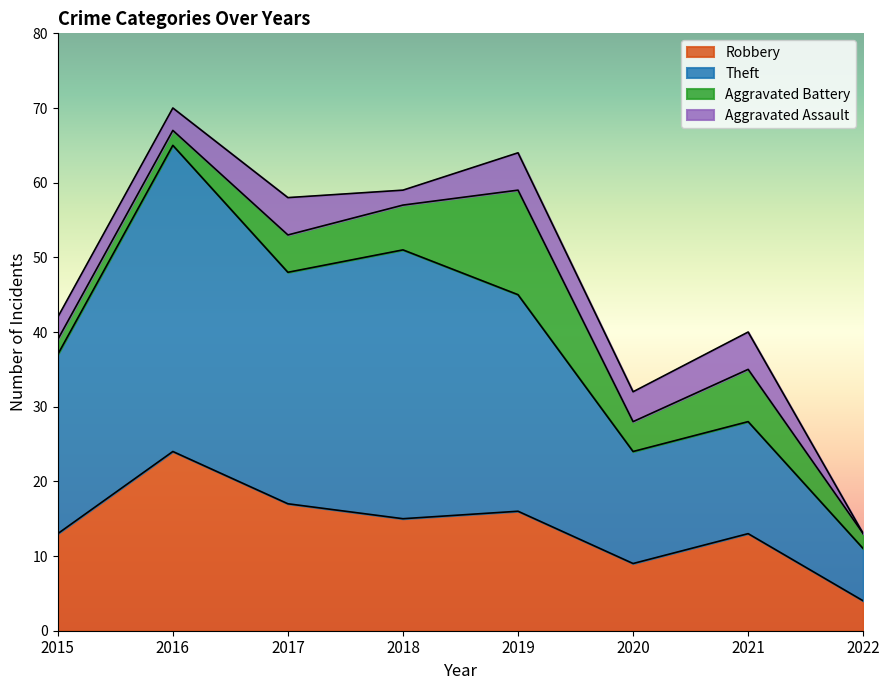

What are all the series names shown in the legend?

Robbery, Theft, Aggravated Battery, Aggravated Assault